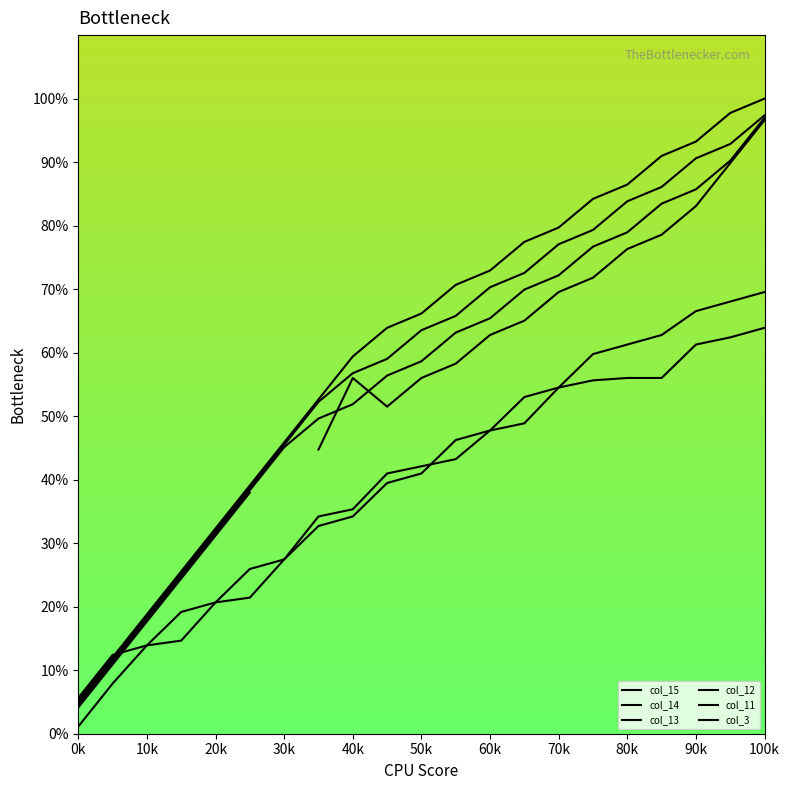

At how many categories does at least one series exceed 33?

16